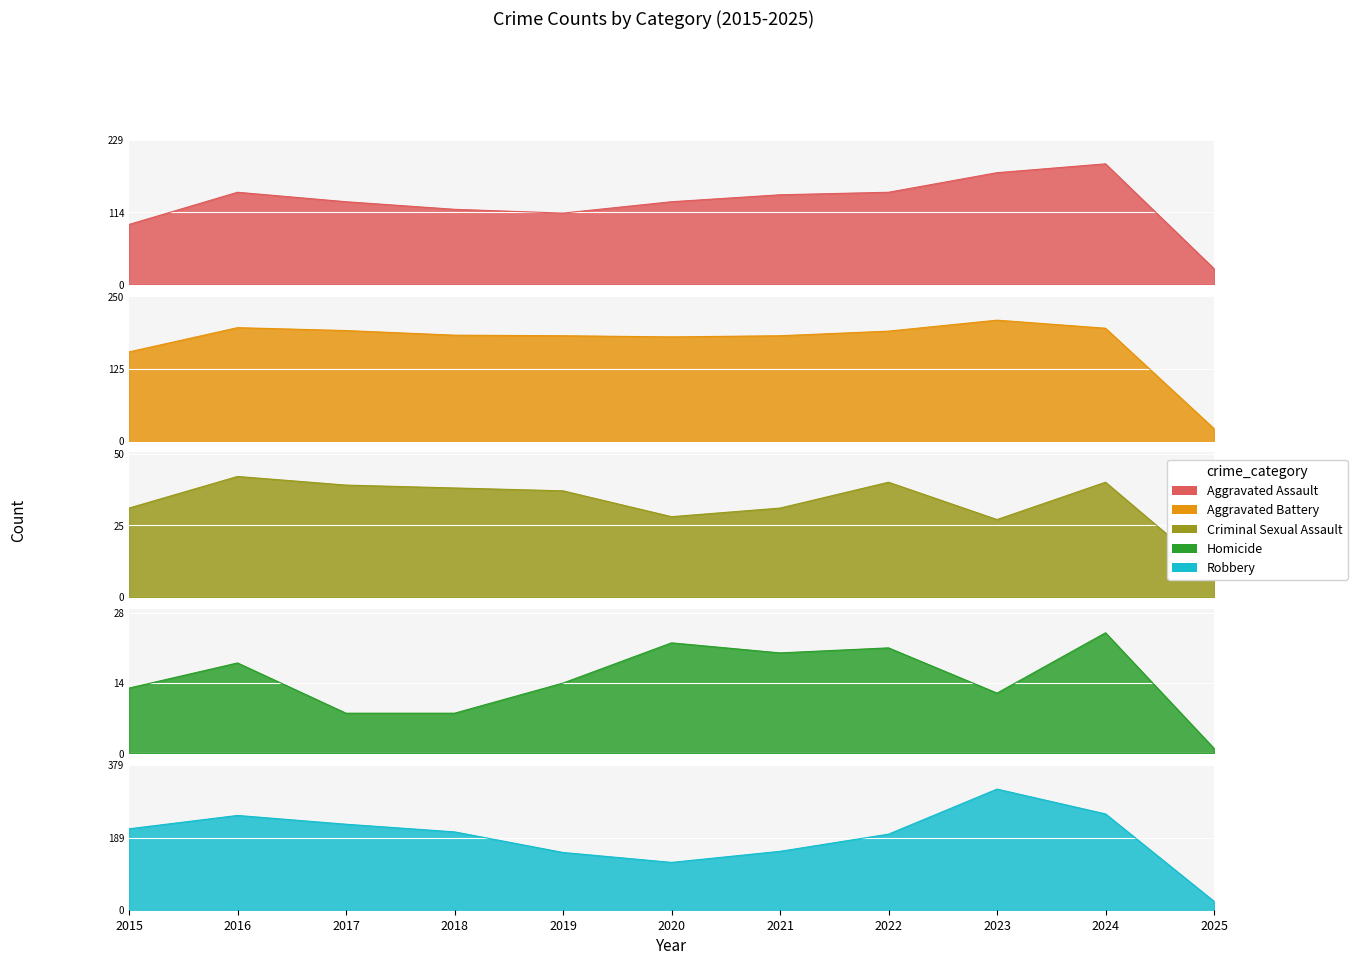

The value of Aggravated Battery at 2019 is 182. True or false?

True